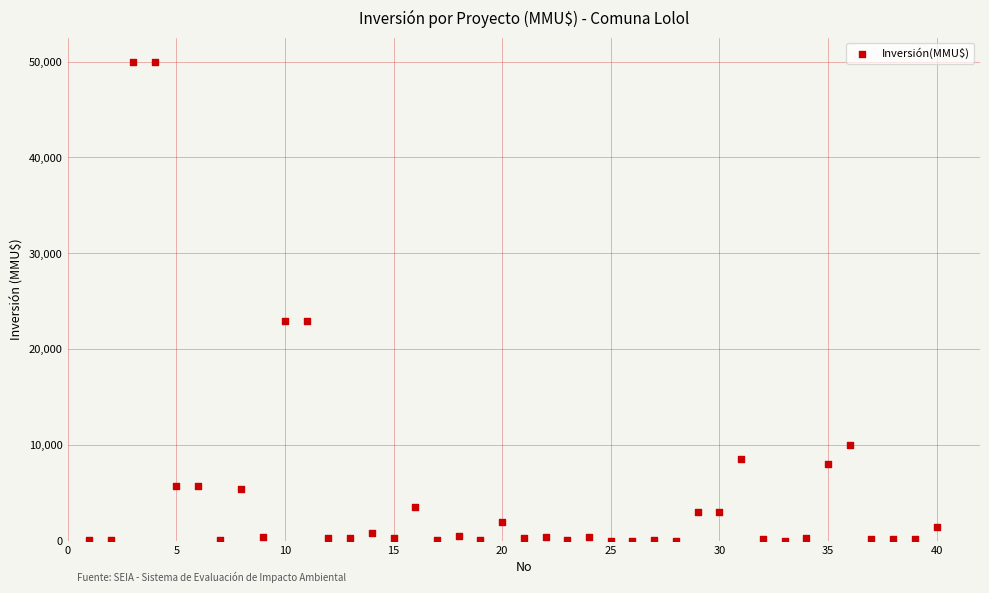

What is the range of X values (max minus min)?

39